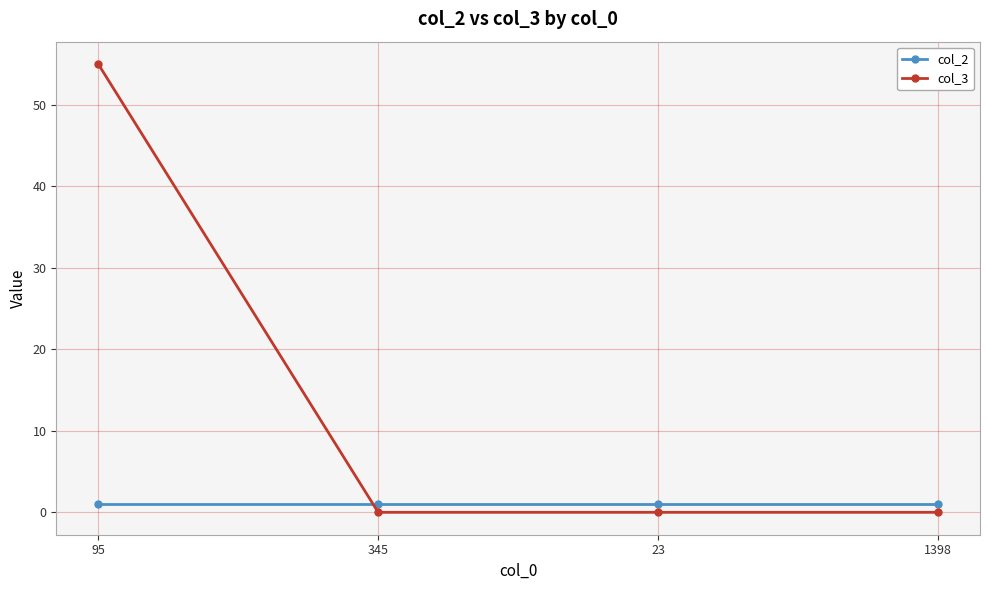

At how many categories does at least one series exceed 32?

1